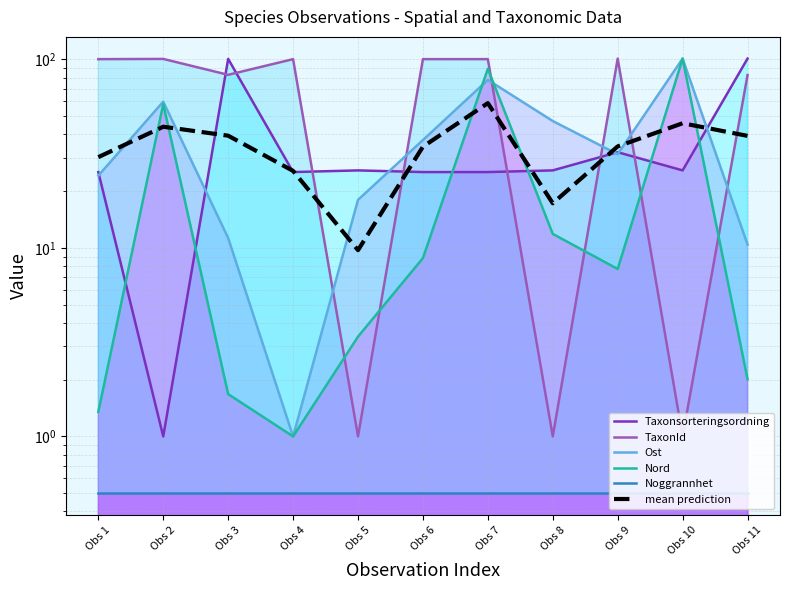

True or false: Noggrannhet and TaxonId intersect in this chart.

False